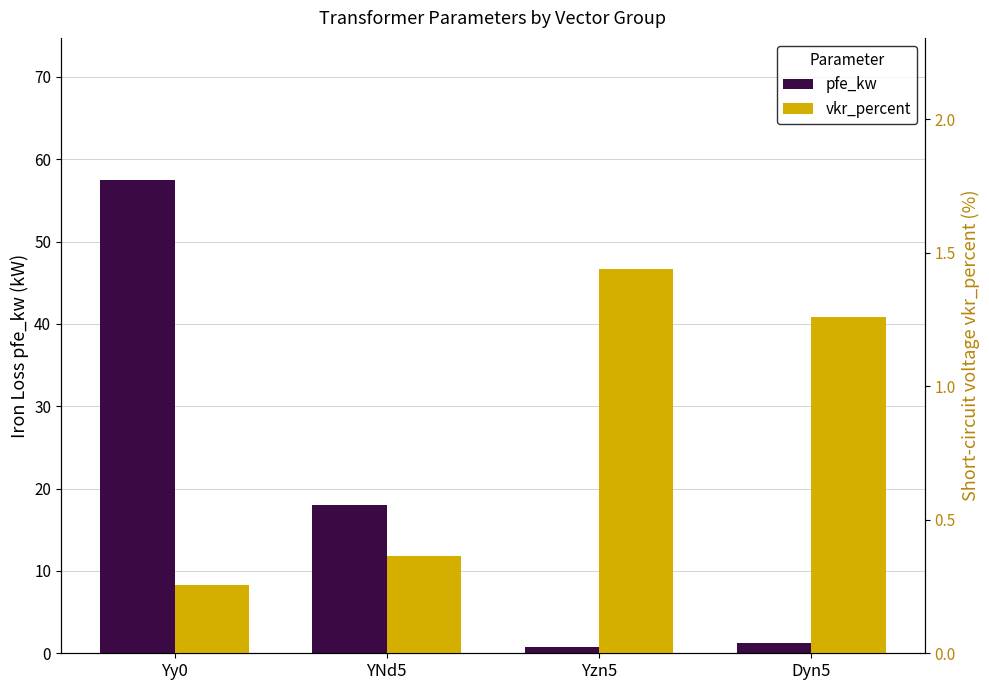

Reading right to left, transcribe all the data shown in this chart.

pfe_kw: 1.2	0.8	18.0	57.5
vkr_percent: 1.3	1.4	0.4	0.3